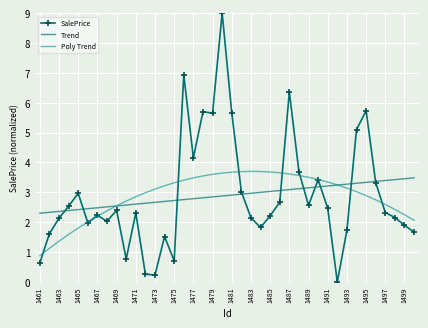

How many times do Trend and Poly Trend cross each other?

2